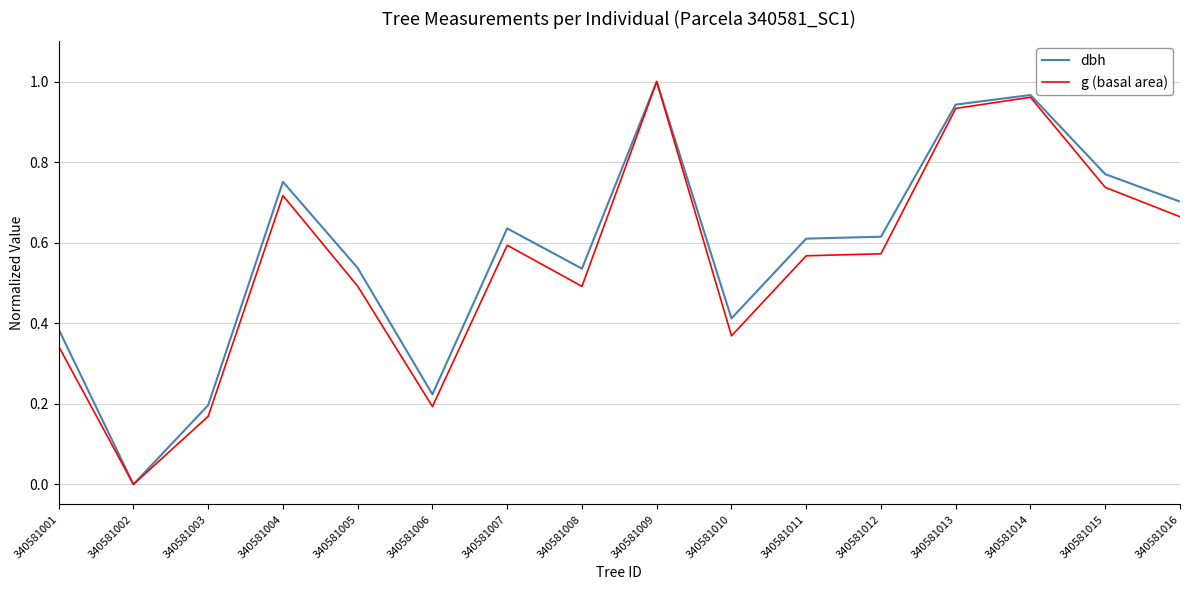

Which category has the lowest value in the g (basal area) series?

340581002